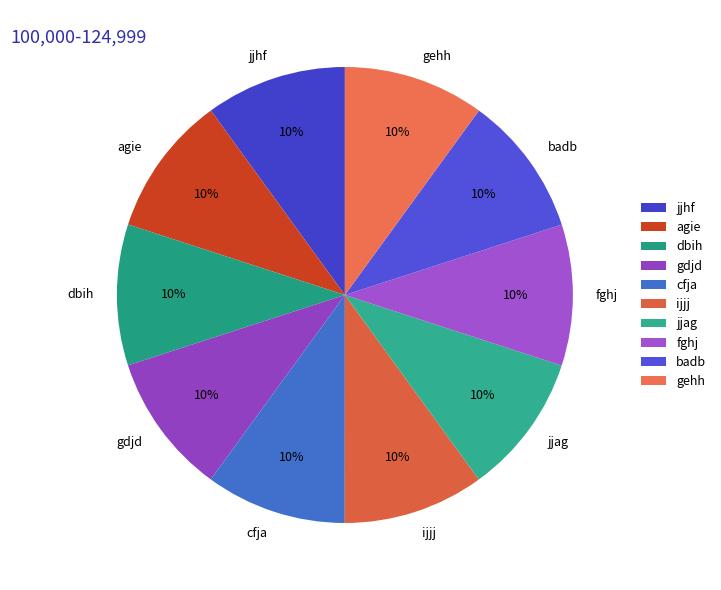

How many segments does this pie chart have?

10